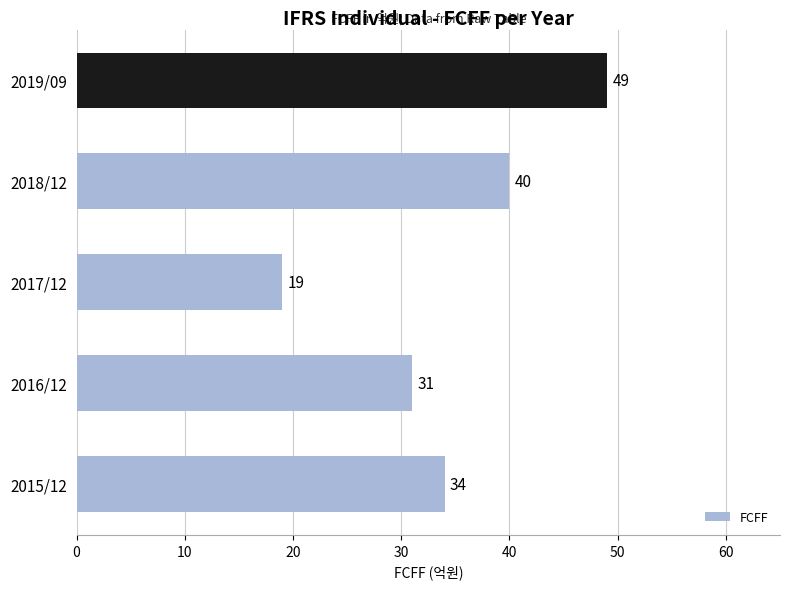

The value at 2019/09 is 77. True or false?

False